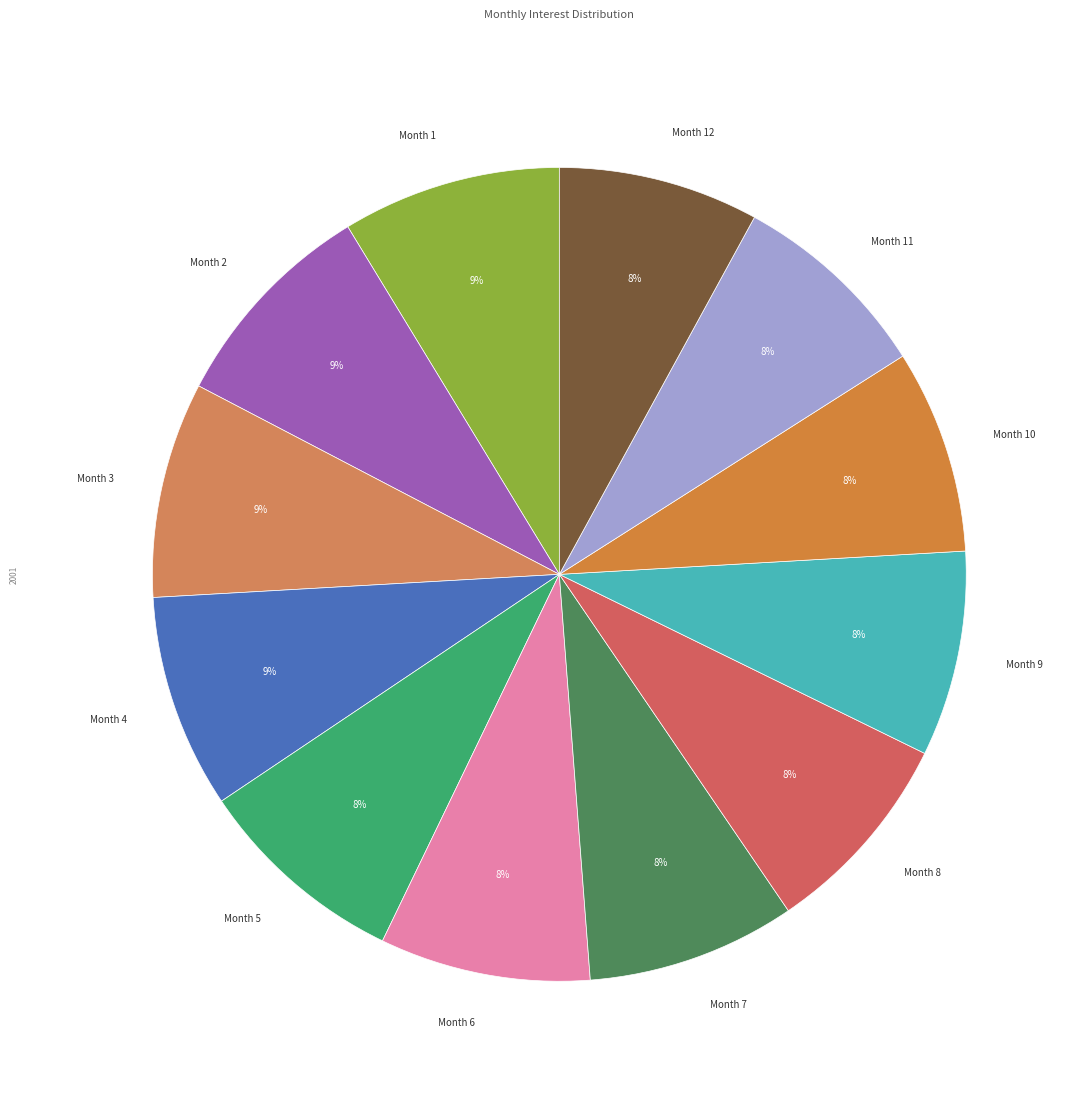

What is the ratio of the value at Month 11 to the value at Month 1?

0.9